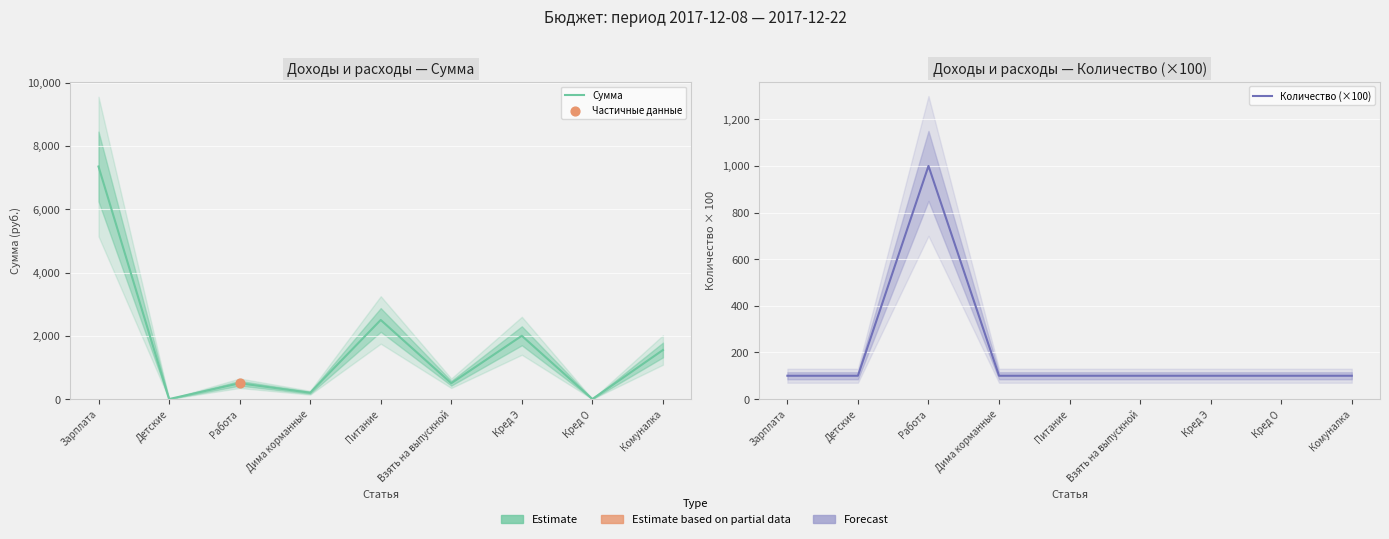

Which series contains the lowest Y value?

Сумма